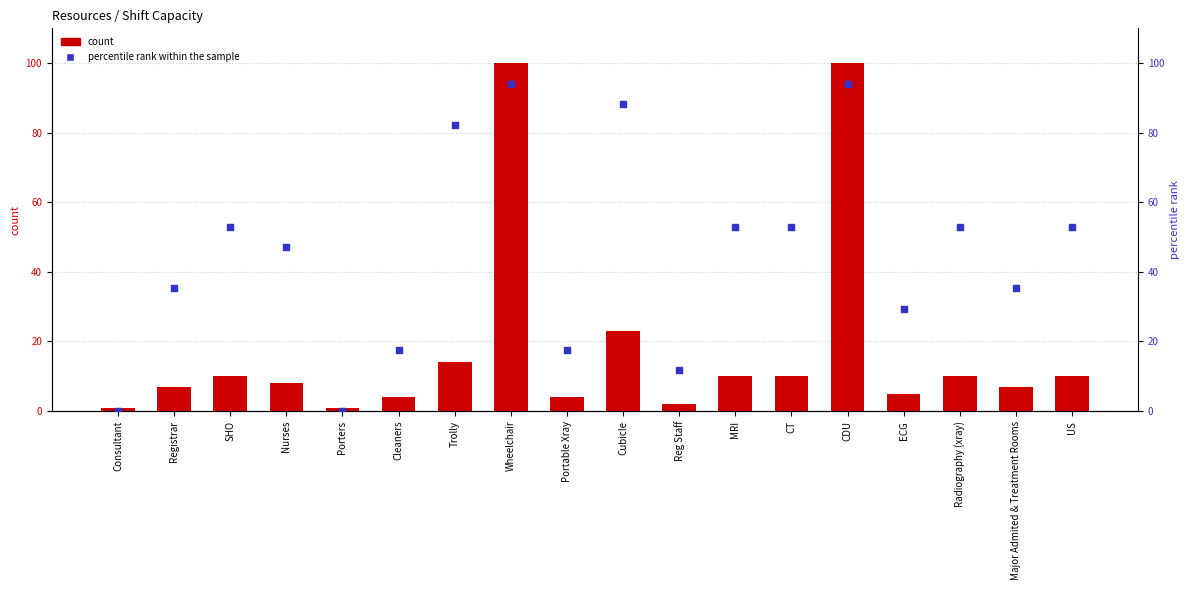

Is the value of percentile rank within the sample at Cleaners greater than the value of count at Major Admited & Treatment Rooms?

Yes